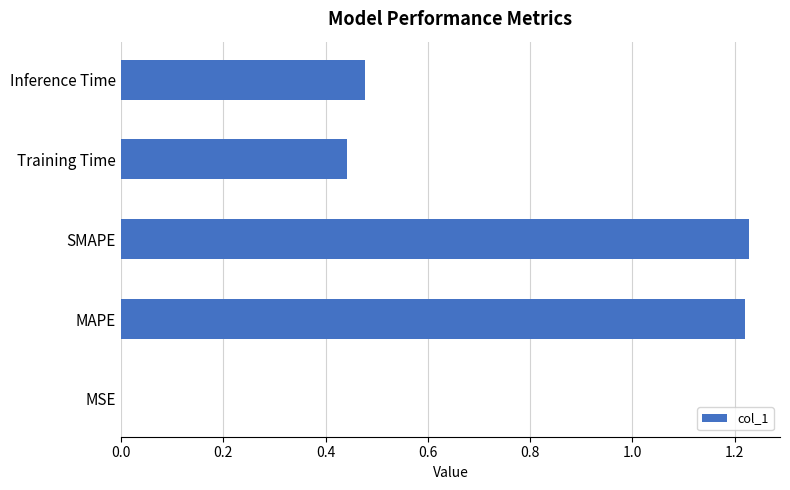

What is the average value?

0.7